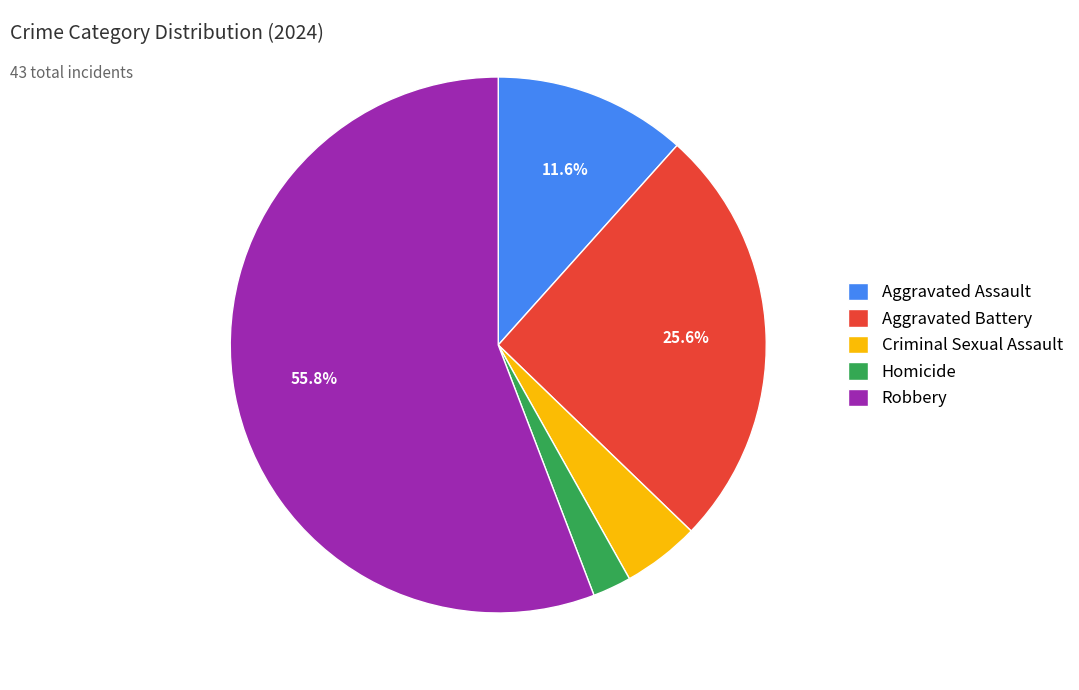

To the nearest percent, what portion does Homicide represent?

2%